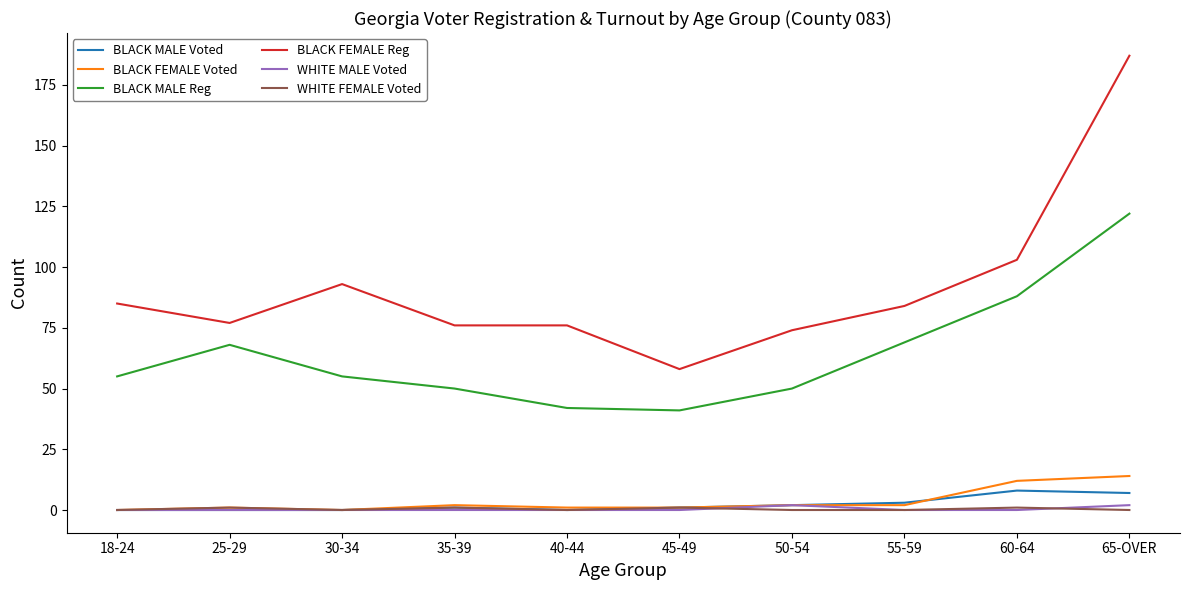

What position from the left is 65-OVER?

10